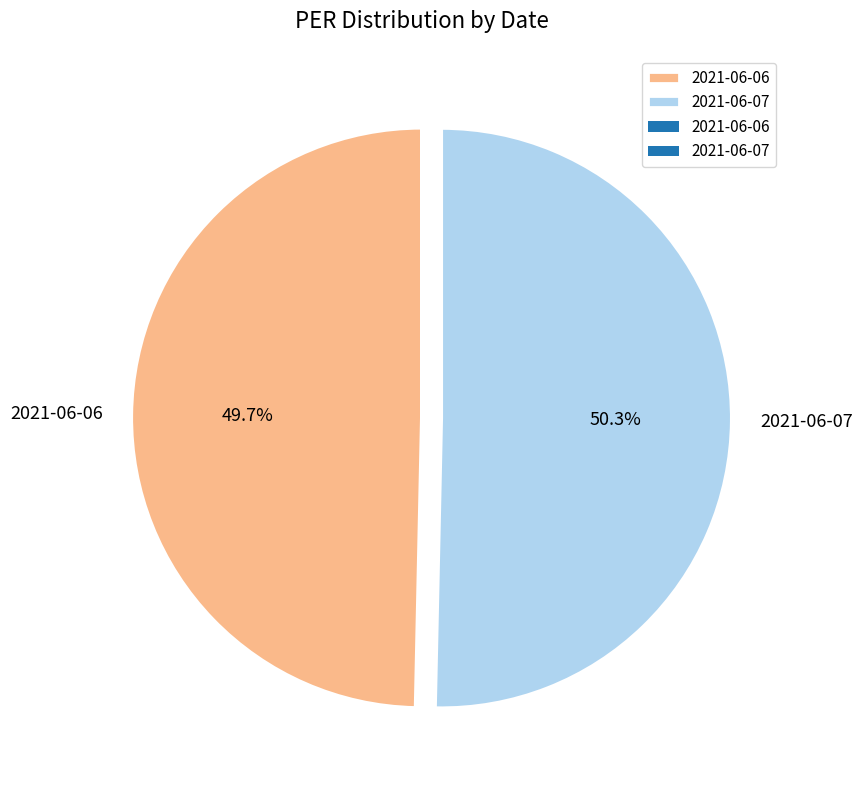

What percentage is the 2021-06-06 slice, to the nearest percent?

50%